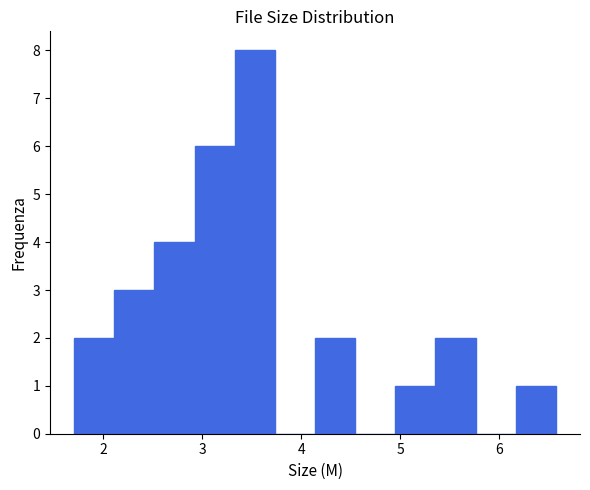

Reading left to right, transcribe this chart: for each bar, give the range it covers on the x-axis and its height. Neither the bar edges nor the heights are printed on the chart, so give them approximately, as read against the axes.

1.7 to 2.1: 2
2.1 to 2.5: 3
2.5 to 2.9: 4
2.9 to 3.3: 6
3.3 to 3.7: 8
3.7 to 4.1: 0
4.1 to 4.5: 2
4.5 to 5.0: 0
5.0 to 5.4: 1
5.4 to 5.8: 2
5.8 to 6.2: 0
6.2 to 6.6: 1